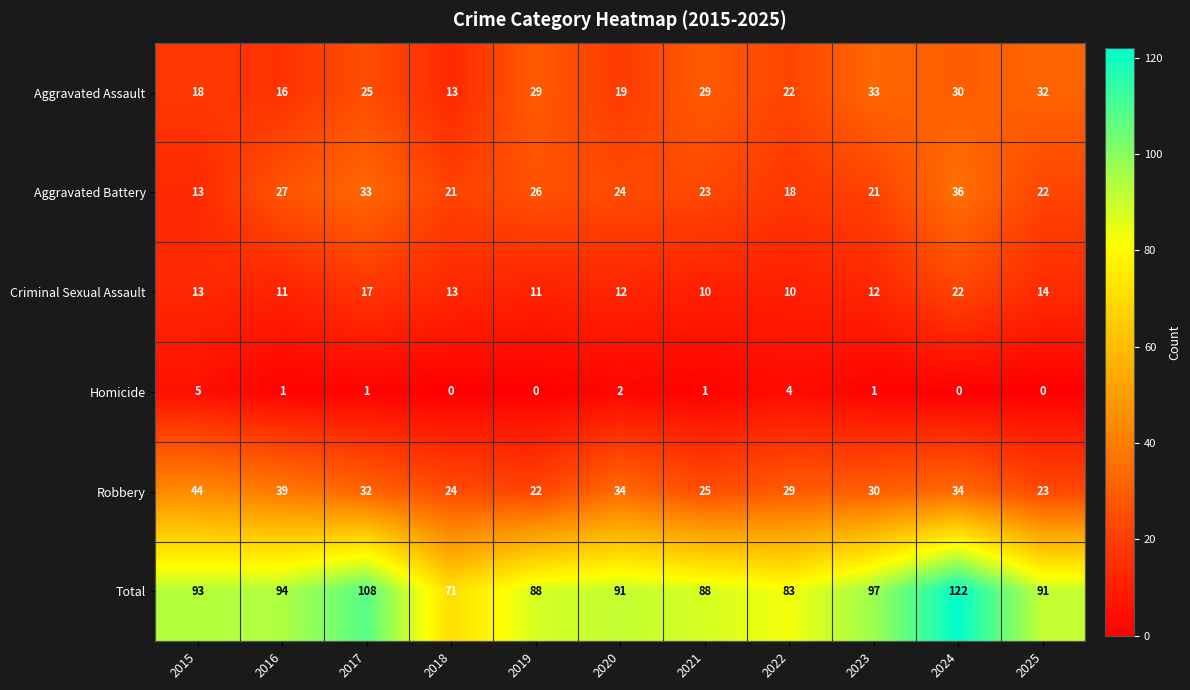

At which label is Aggravated Assault closest to 23?

2022